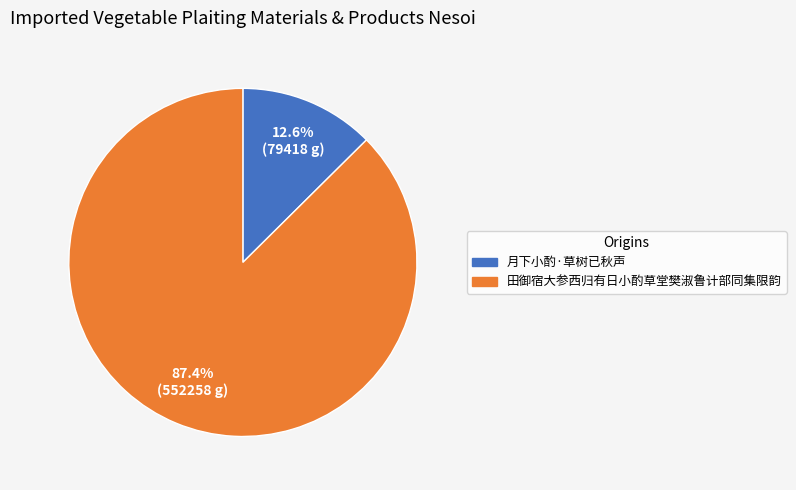

How many segments does this pie chart have?

2